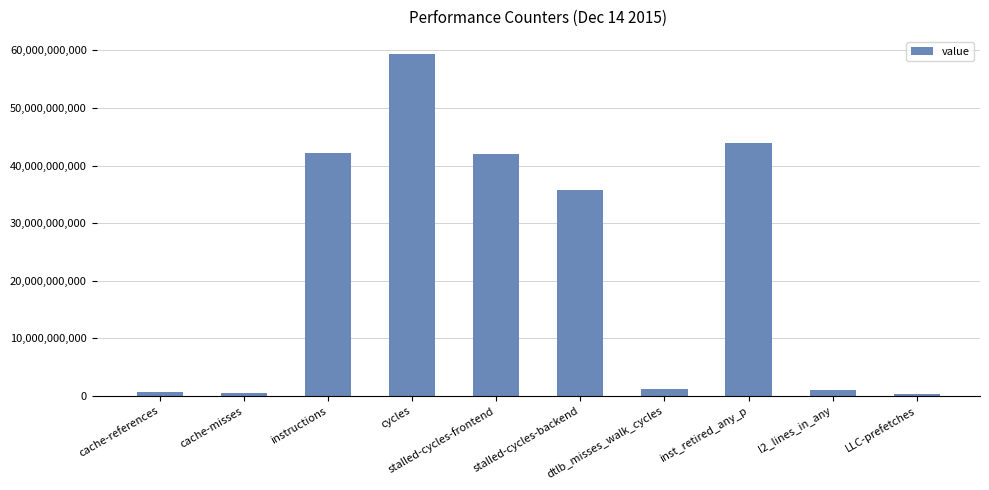

Where does the data first go above 35787449811?

instructions